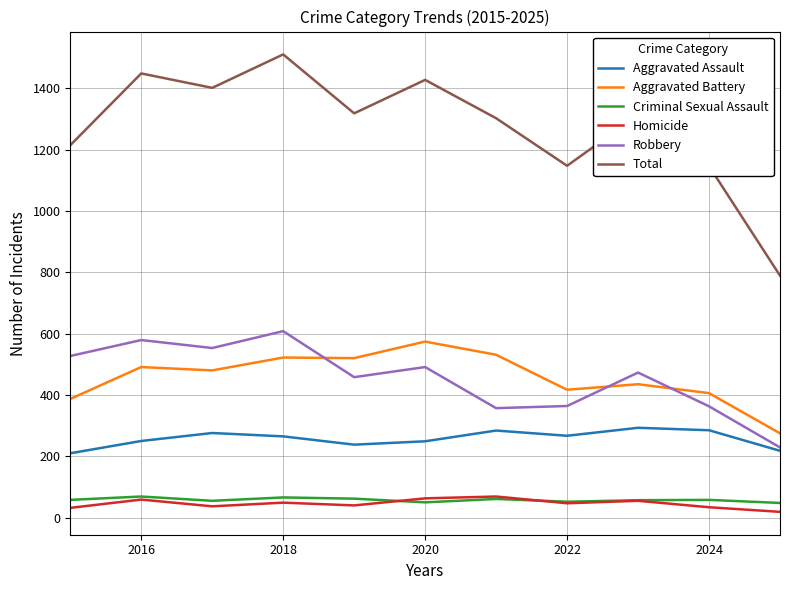

True or false: Criminal Sexual Assault and Total cross at least once.

False